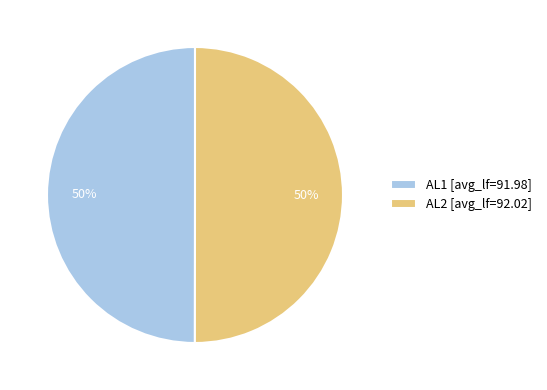

Is it true that AL2 is 64% of the pie?

False